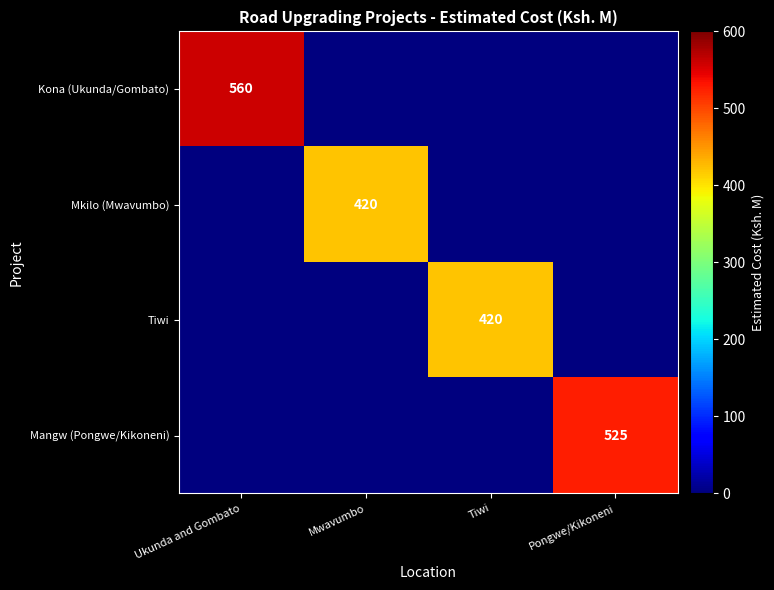

What is the spread (max minus min) of values at Ukunda and Gombato?

560